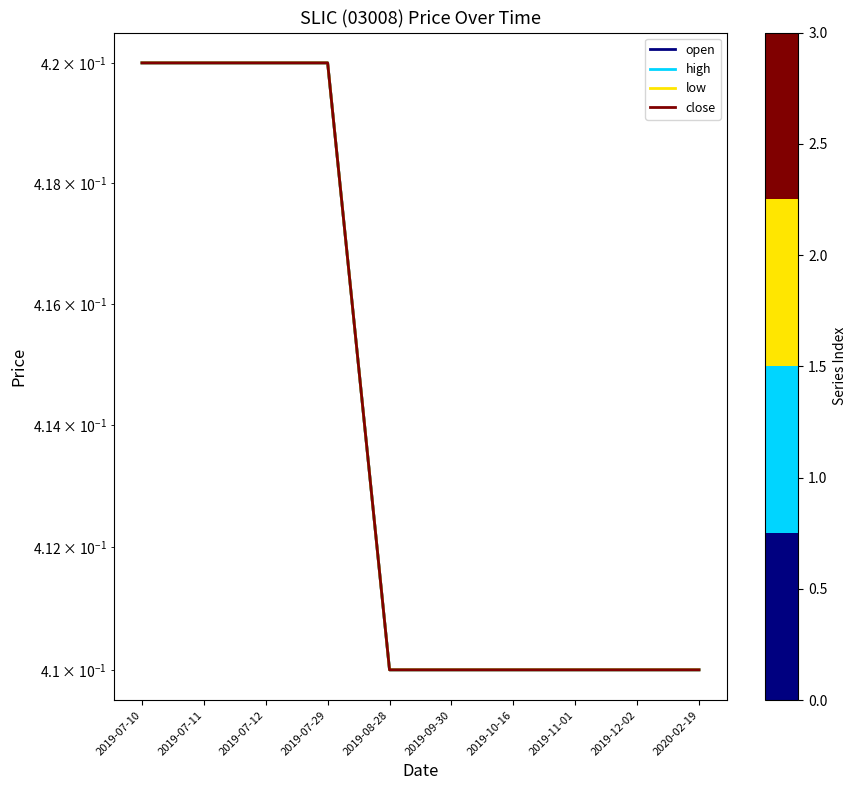

How many lines are shown in the chart?

4